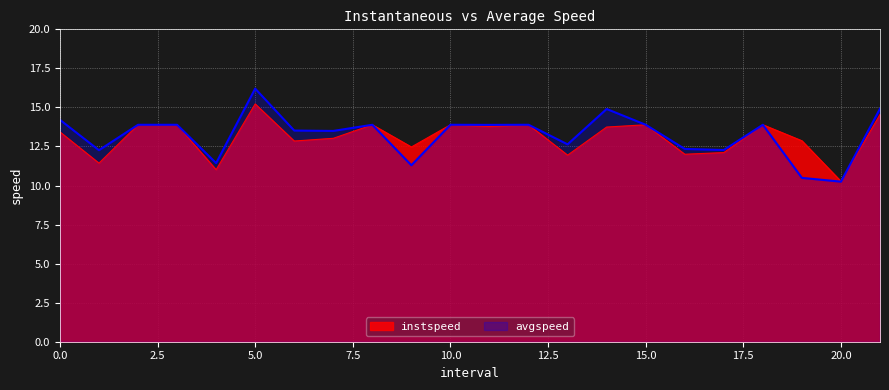

At how many categories does at least one series exceed 16?

1